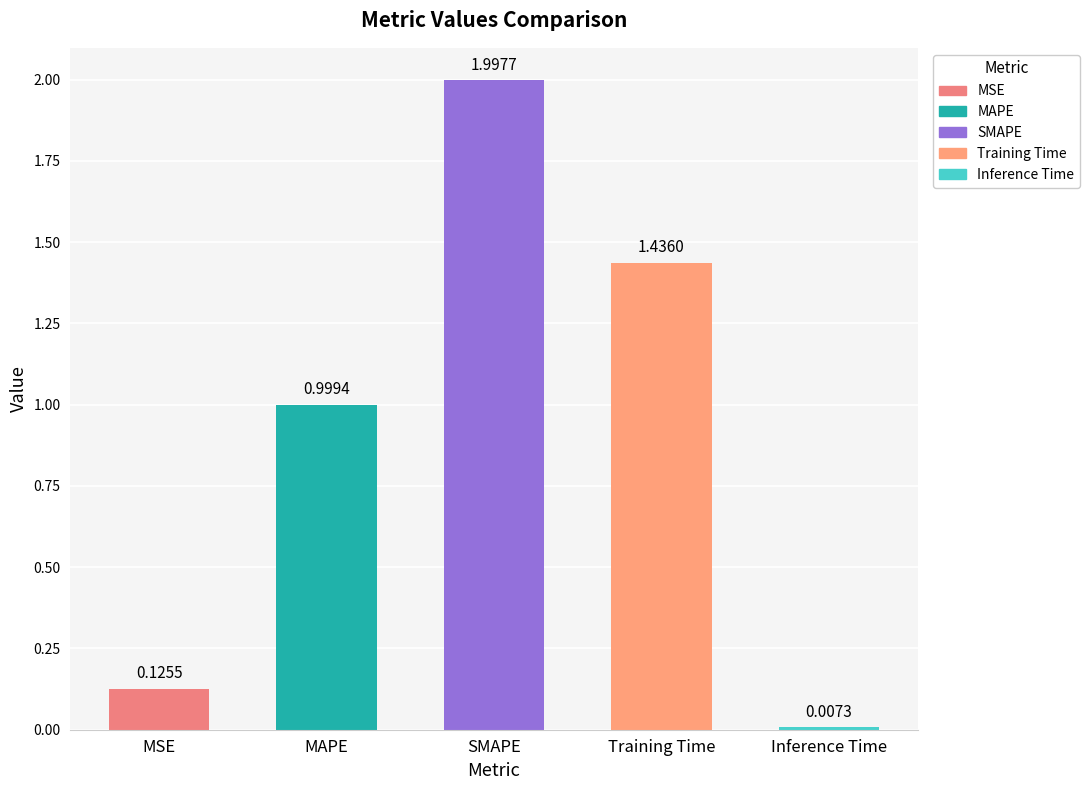

At which category does the chart reach its minimum across all series?

Inference Time